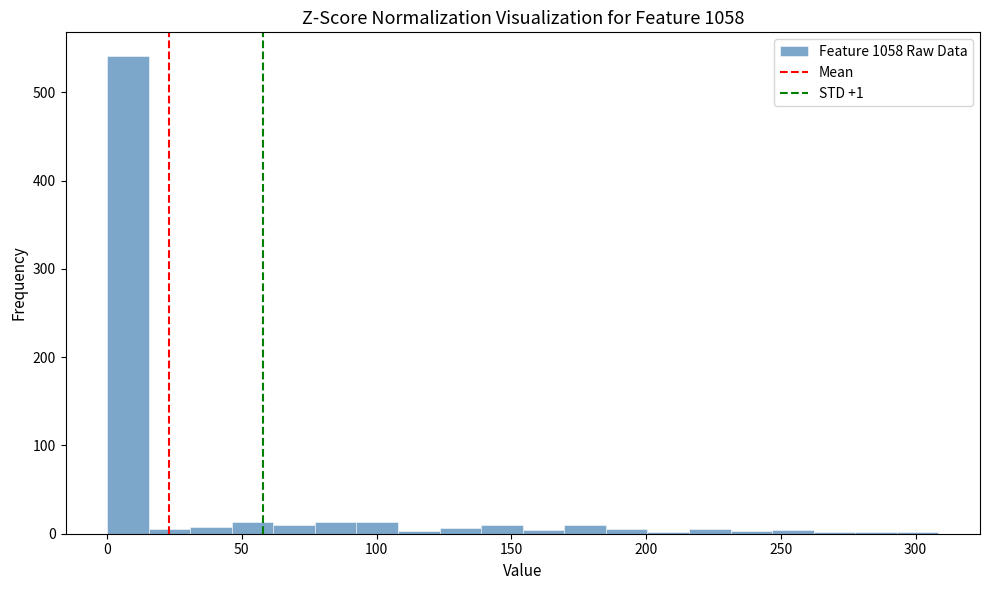

Read against the x-axis, roughly where is the centre of the tallest bar?

10